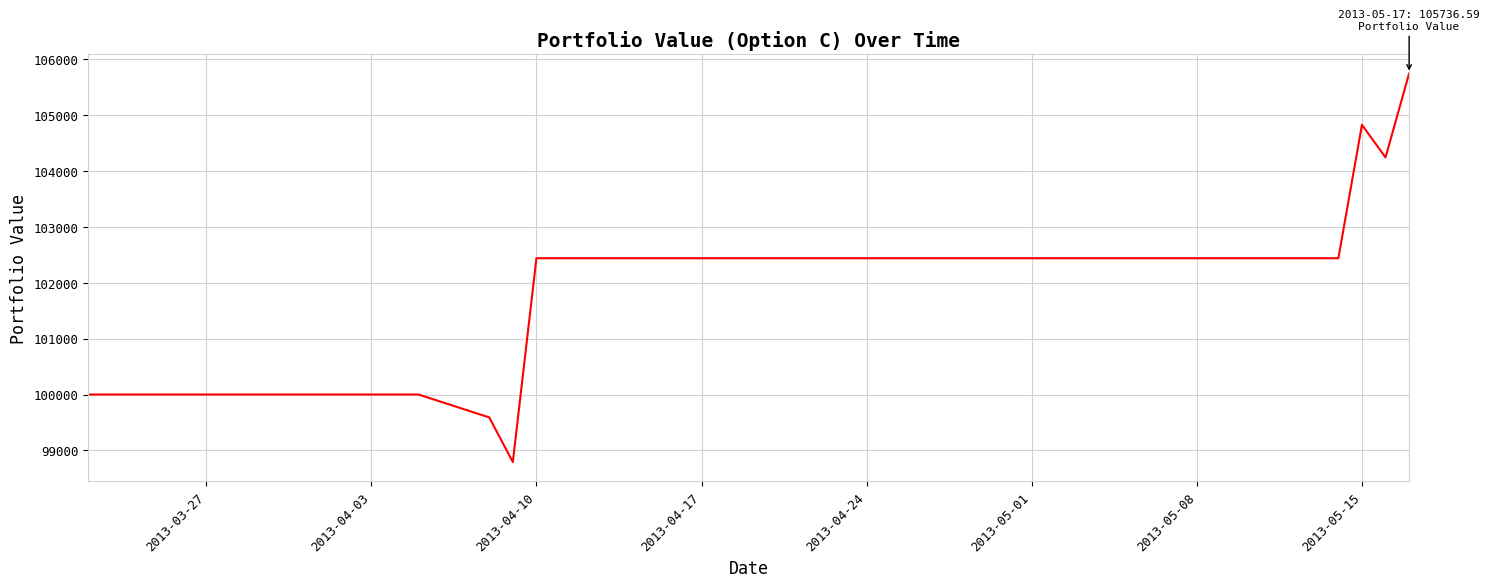

What is the difference between the maximum and minimum values?

6943.6